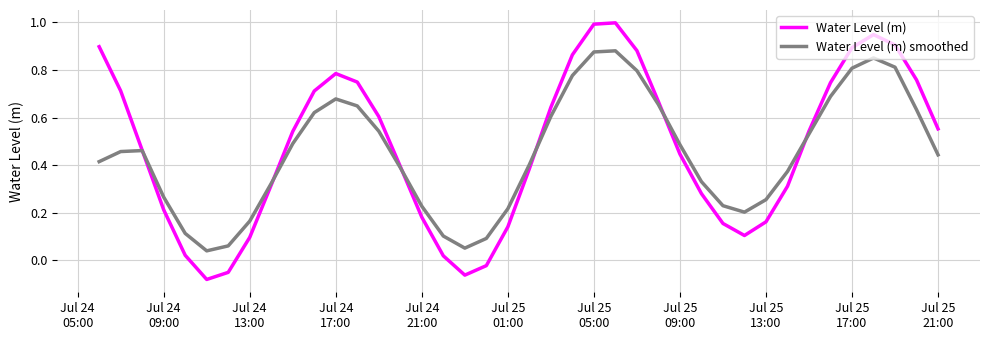

Which series has the largest range (max minus min)?

Water Level (m)